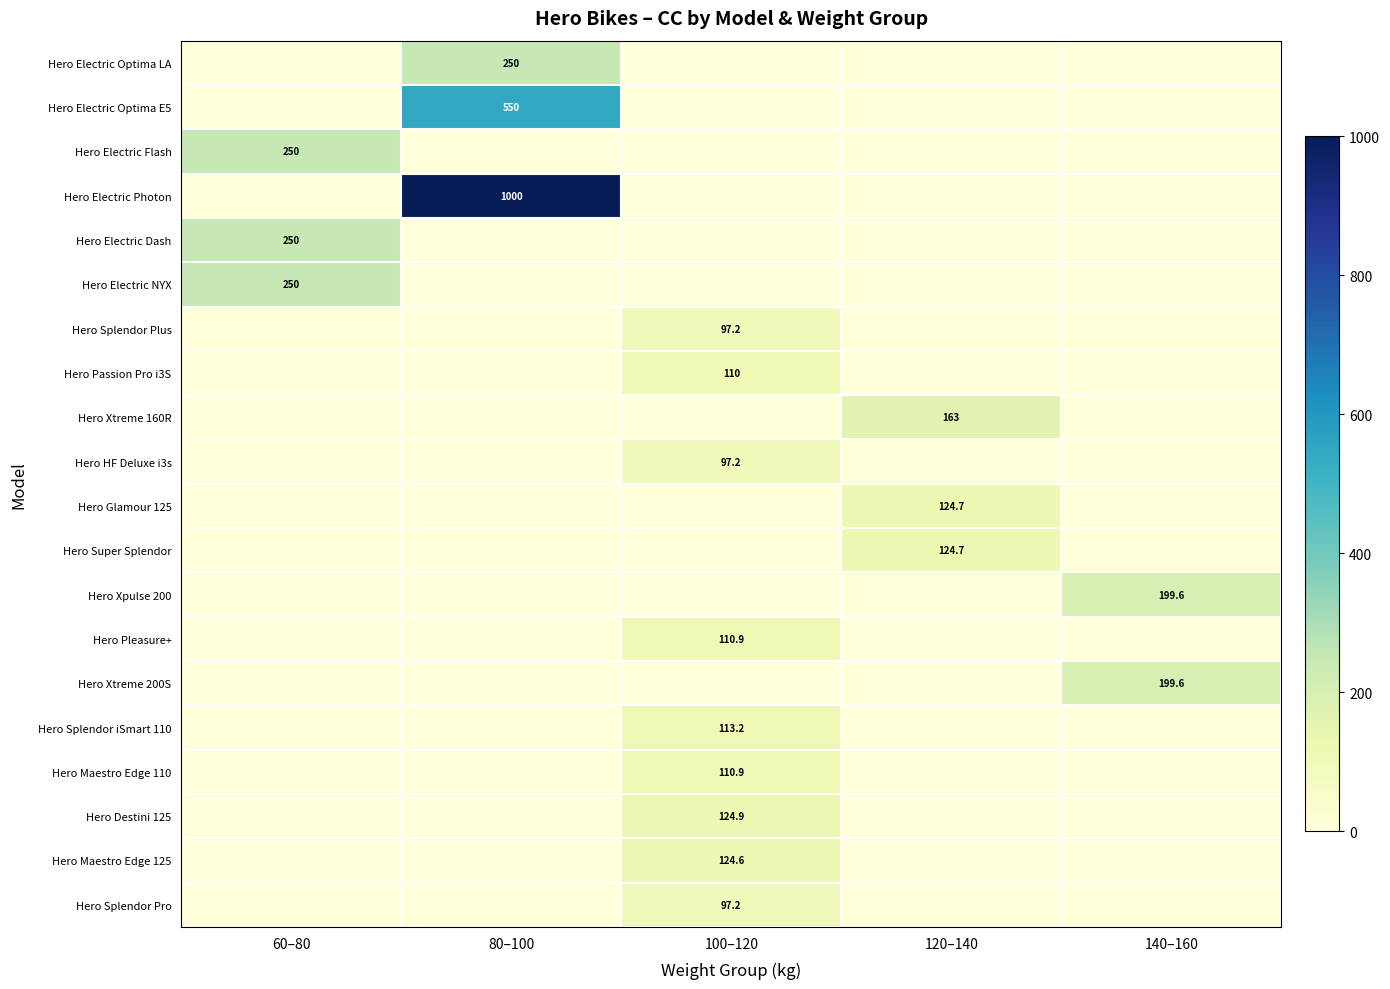

At how many categories does at least one series exceed 428?

1